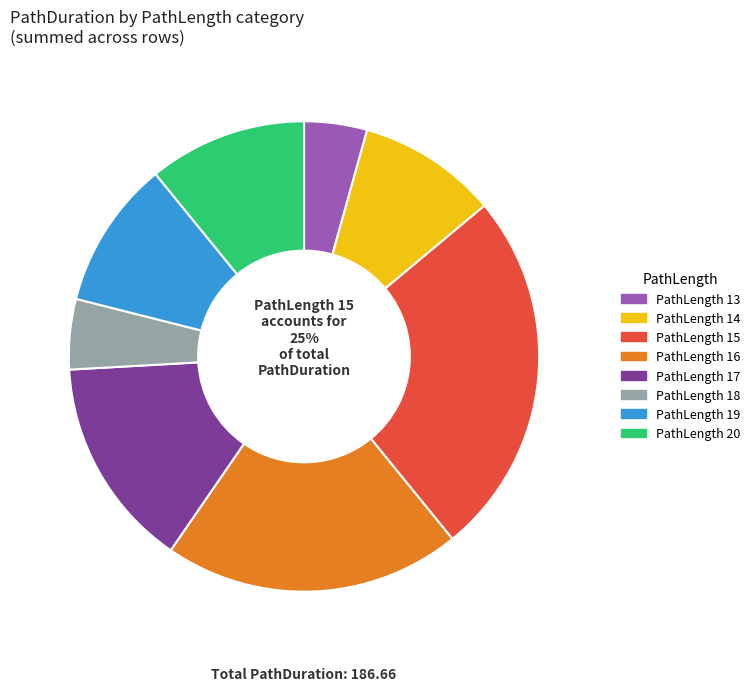

Is it true that 16 is 1% of the pie?

False